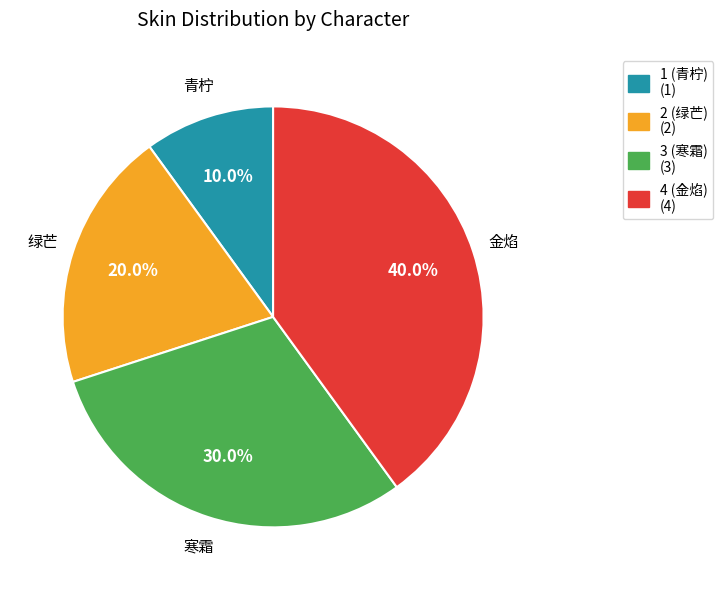

To the nearest percent, what is the difference between the 1 (青柠) and 2 (绿芒) slice percentages?

10%